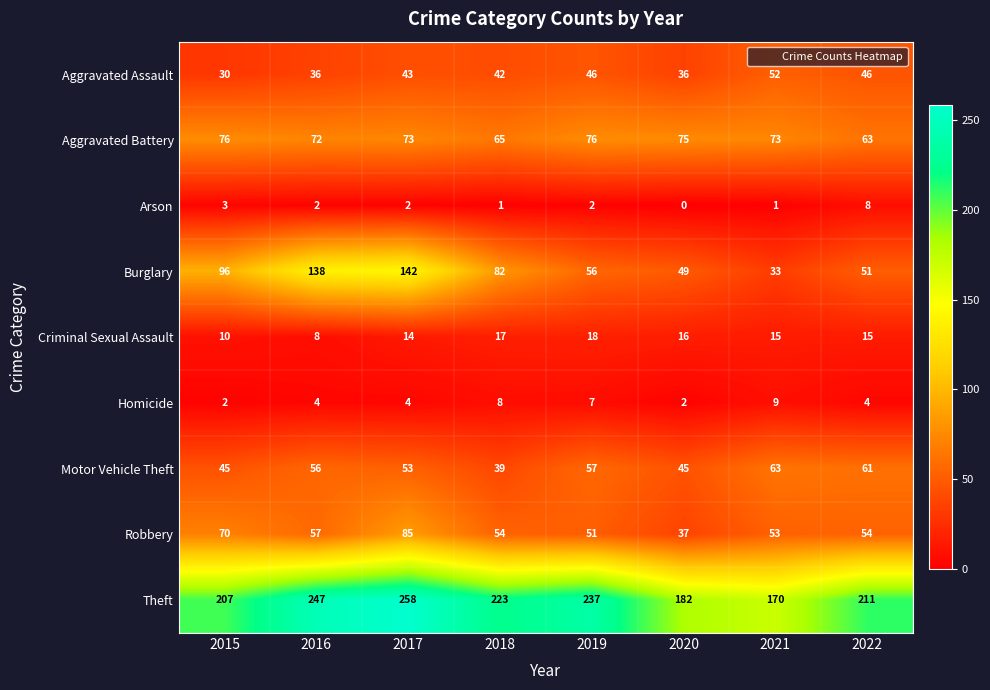

The value of Robbery at 2021 is 53. True or false?

True